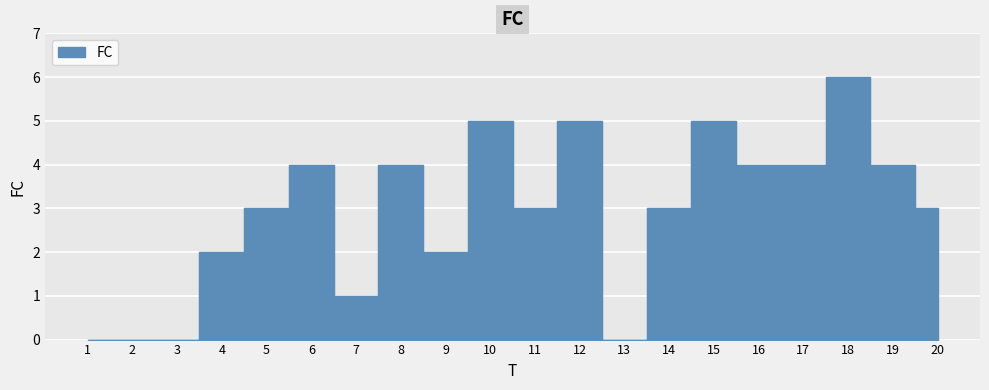

Read the value at 19.

4